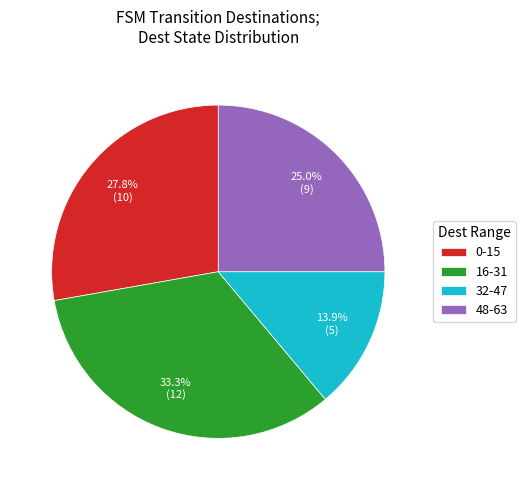

To the nearest percent, what is the average slice percentage?

25%